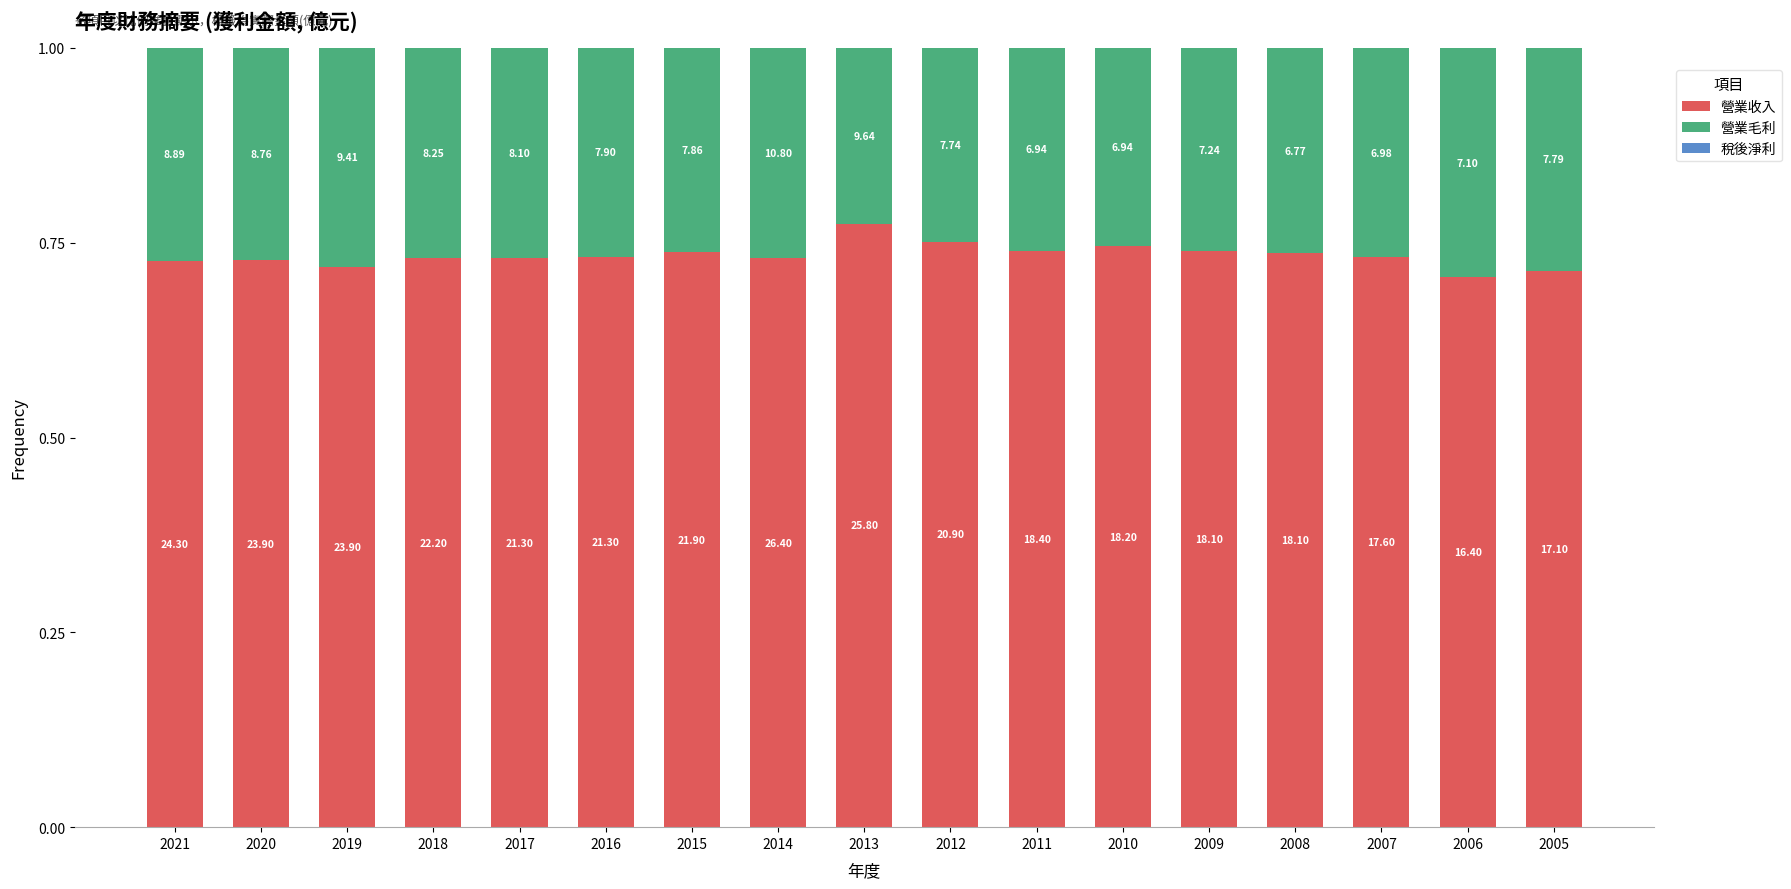

Are the bars horizontal?

No